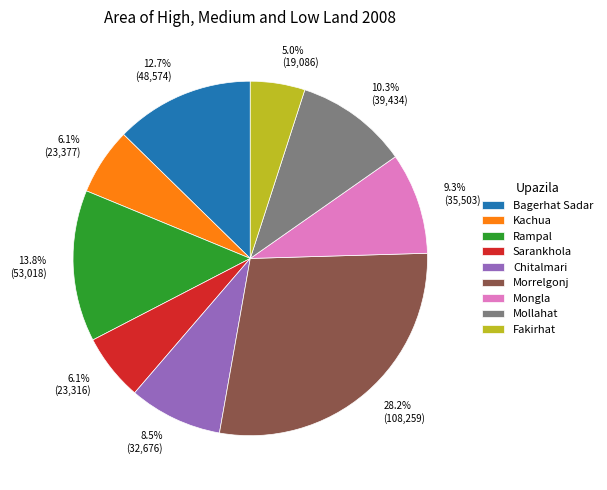

Does any single category account for the majority?

No